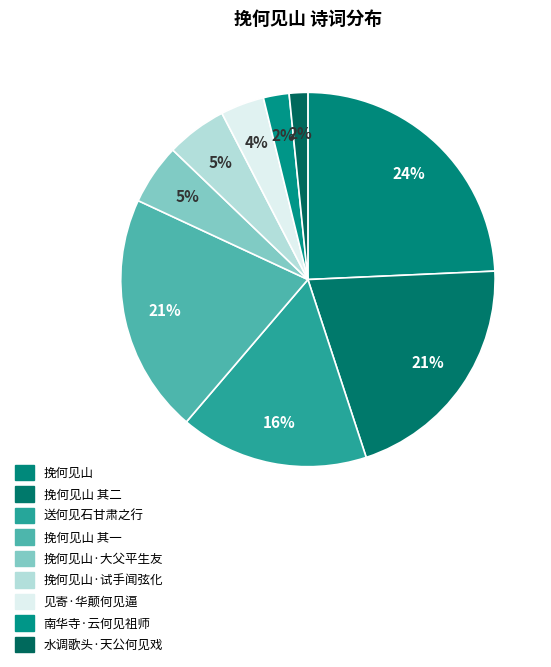

How many slices are in this pie chart?

9